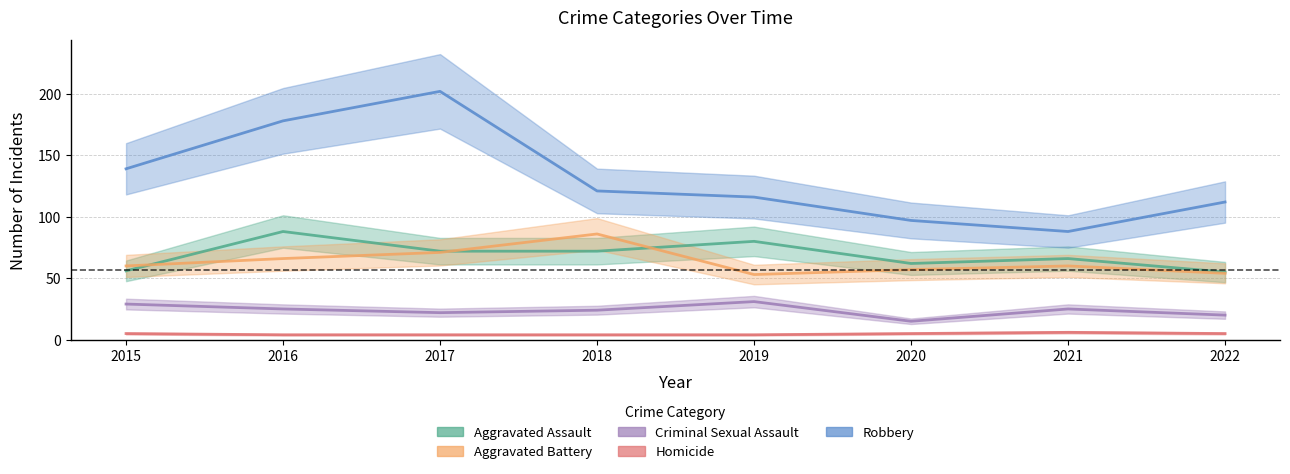

Does the chart display data point markers on the line(s)?

No